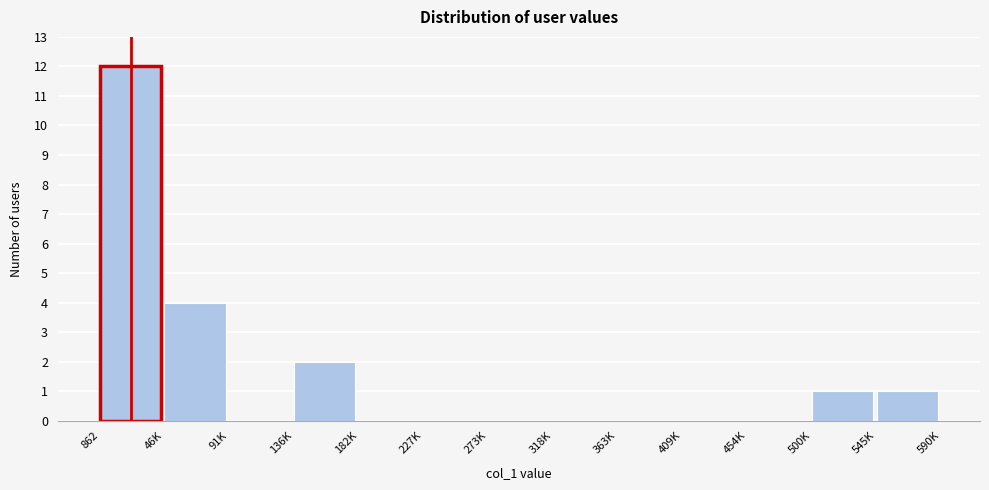

Reading right to left, list all the values displayed in this chart.

545K=1	500K=1	454K=0	409K=0	363K=0	318K=0	273K=0	227K=0	182K=0	136K=2	91K=0	46K=4	862=12